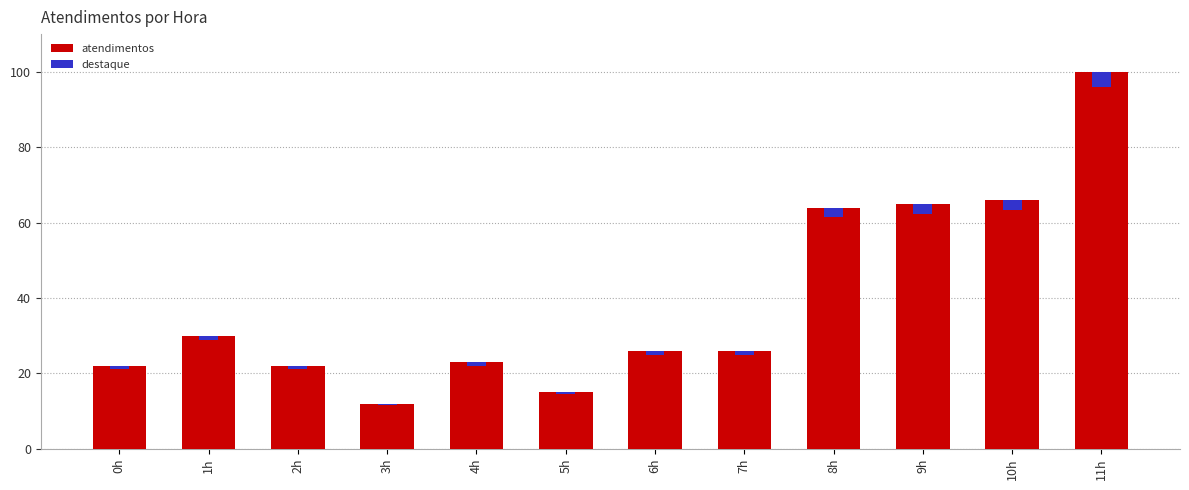

Which series has the largest total across all categories?

atendimentos